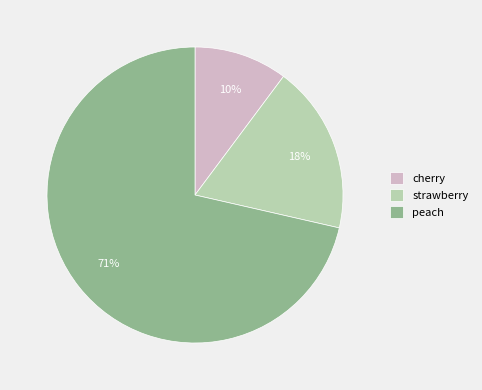

Which category has the smallest portion of the pie?

cherry